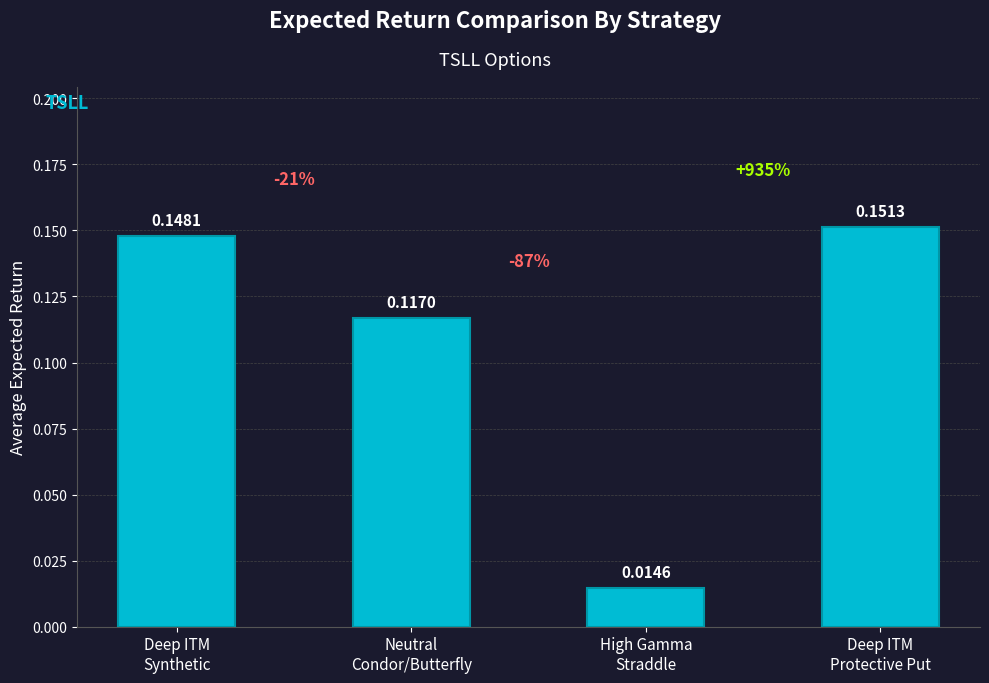

What is the sum of all values?

0.4